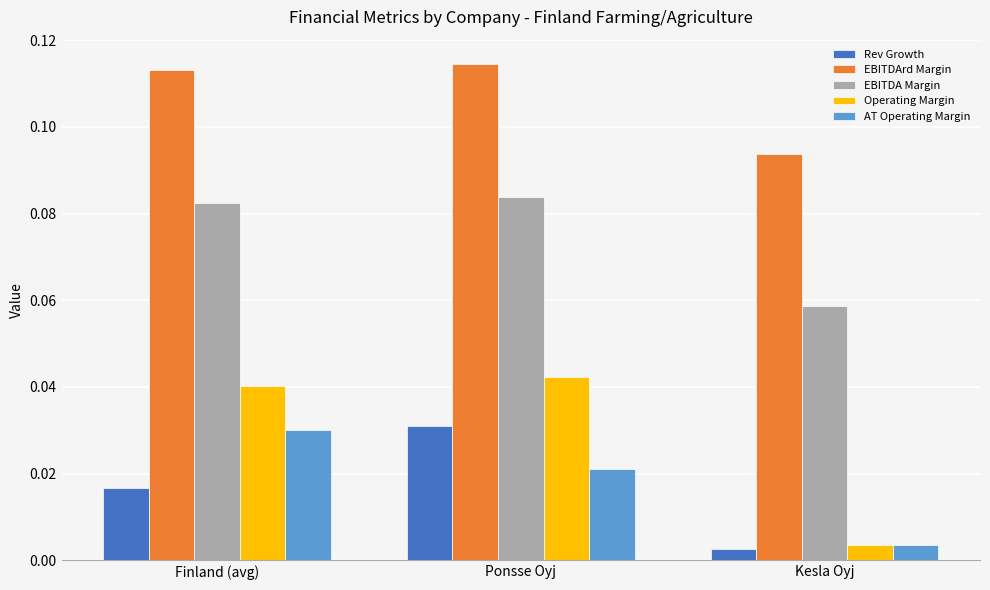

The value of EBITDA Margin at Kesla Oyj is 0.0. True or false?

False